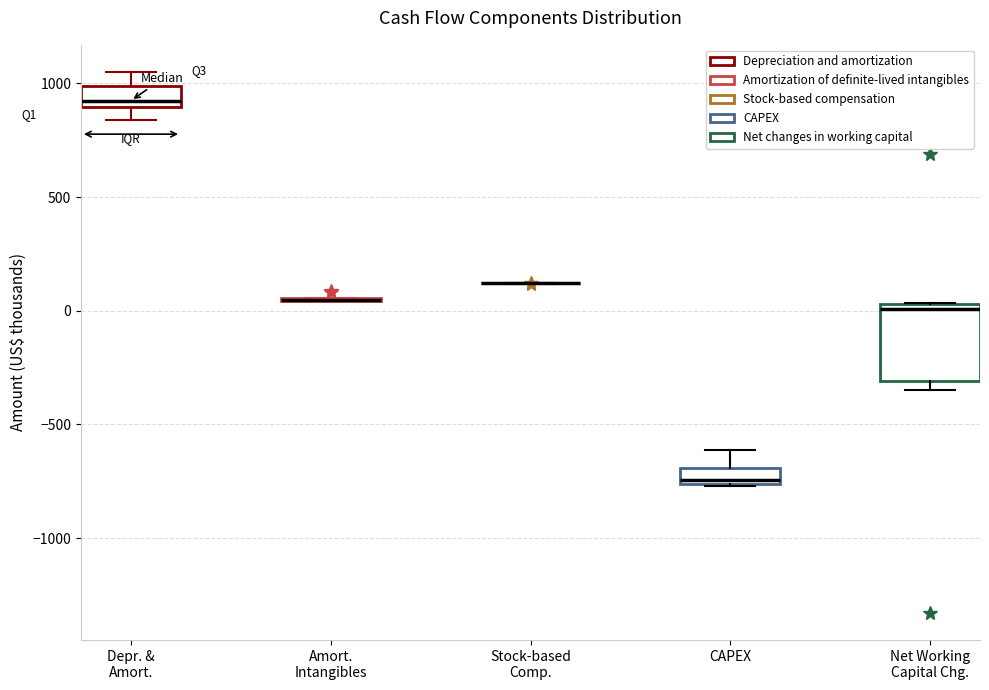

Comparing the boxes themselves (not the whiskers), which one is the tallest?

Net Working Capital Chg.